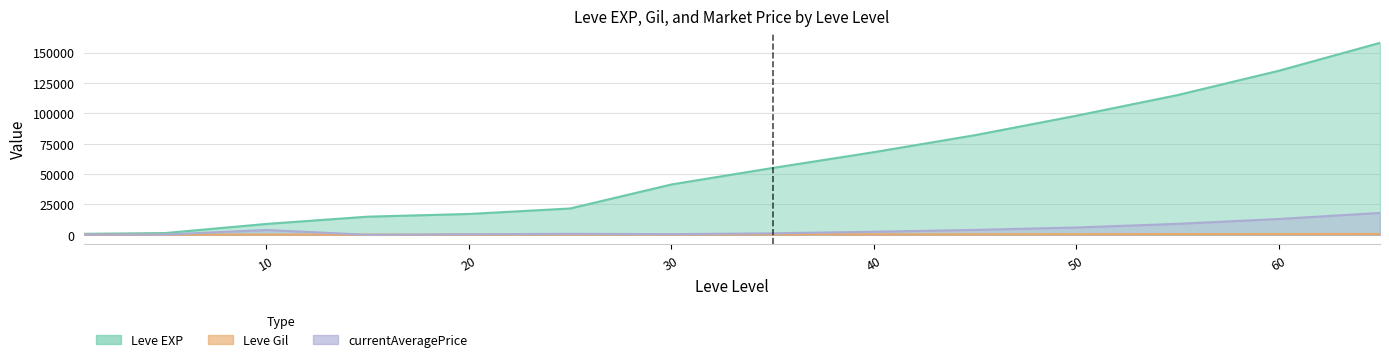

What are all the series names shown in the legend?

Leve EXP, Leve Gil, currentAveragePrice